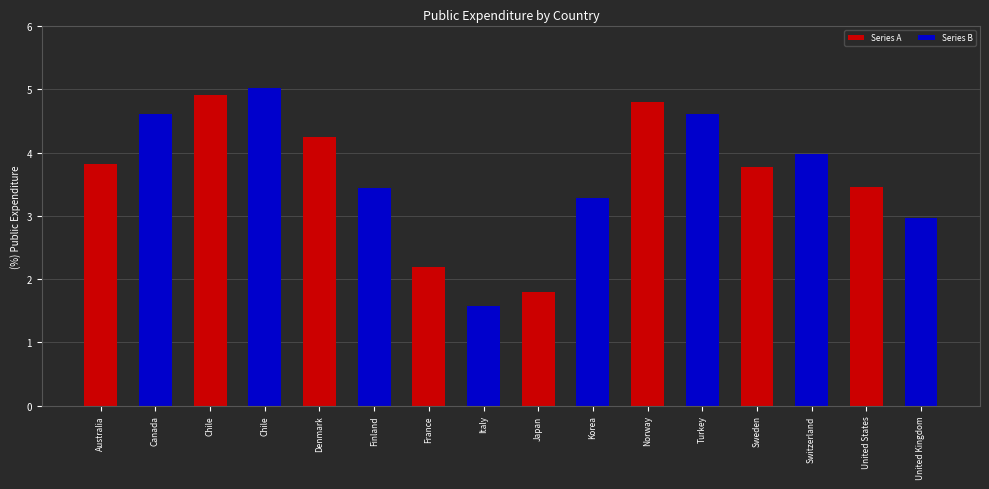

How many bars are there in total?

16